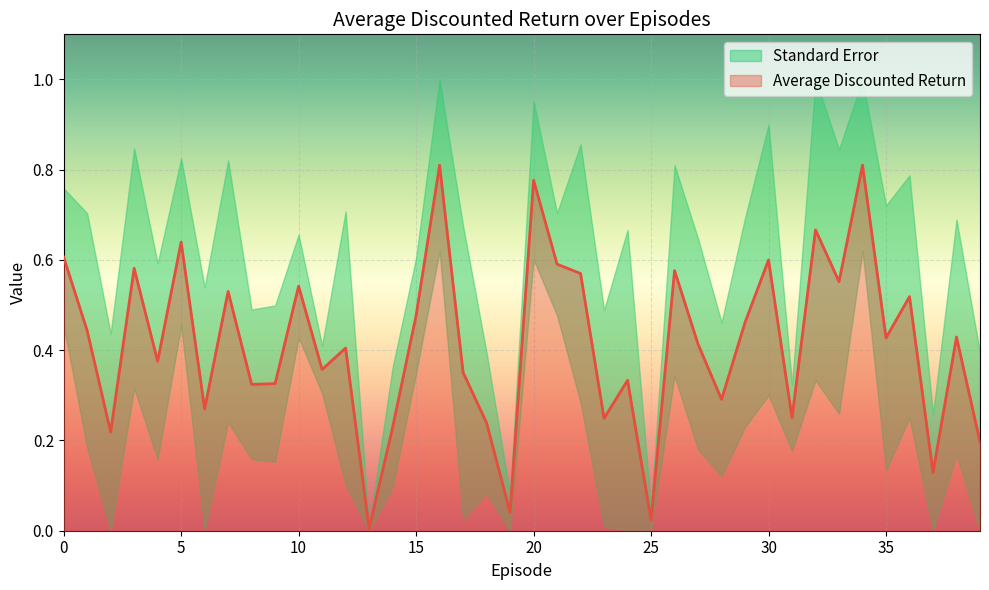

True or false: the data shows 0.5 at 36.

True